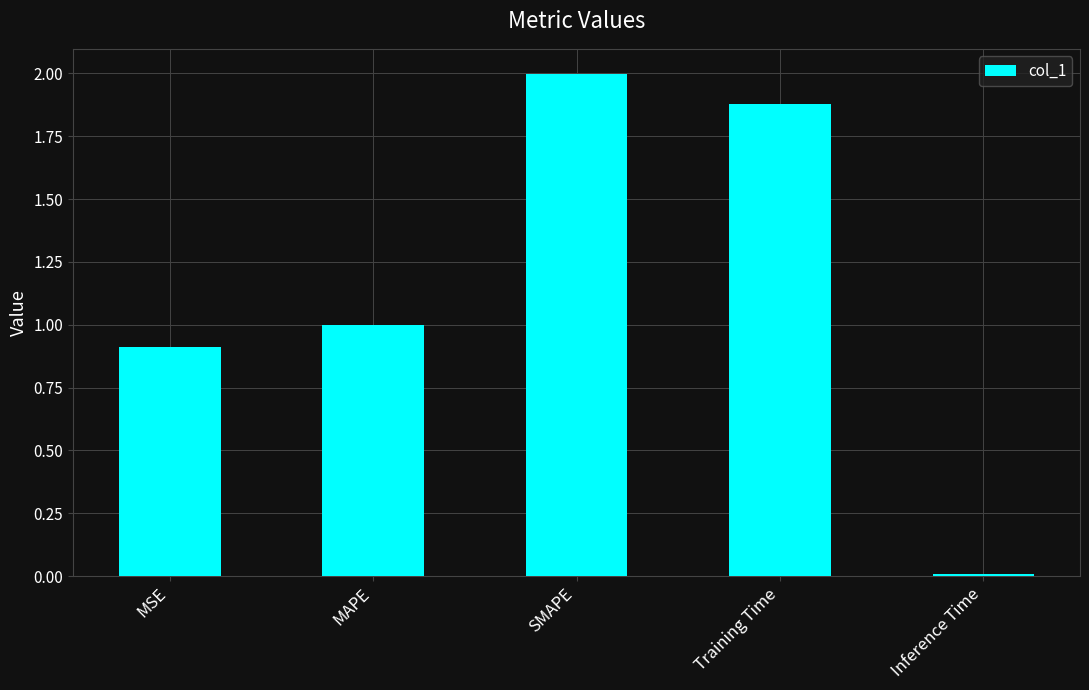

Read the value at MSE.

0.9